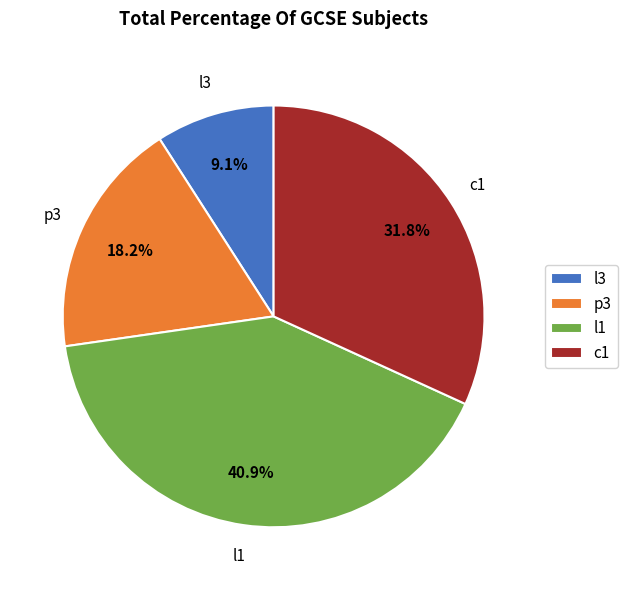

Rank the categories by value from lowest to highest.

l3, p3, c1, l1